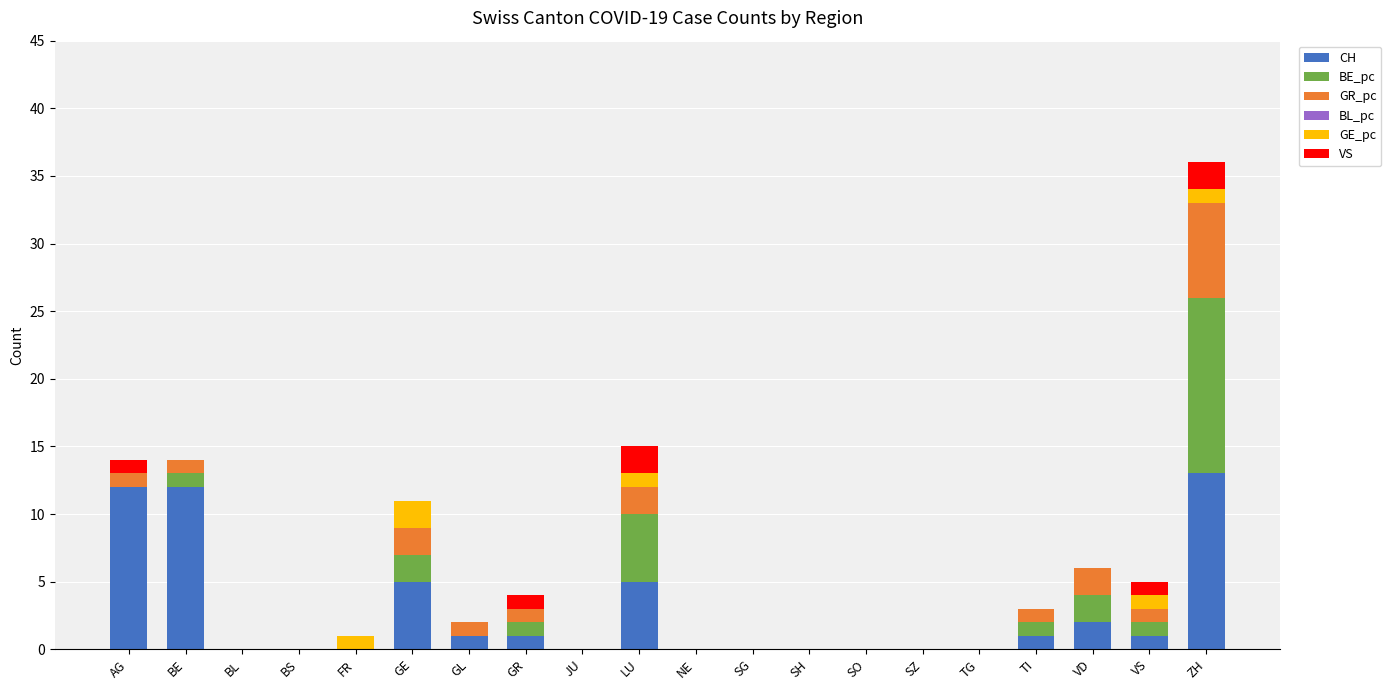

True or false: CH has a value of 0 at SZ.

True